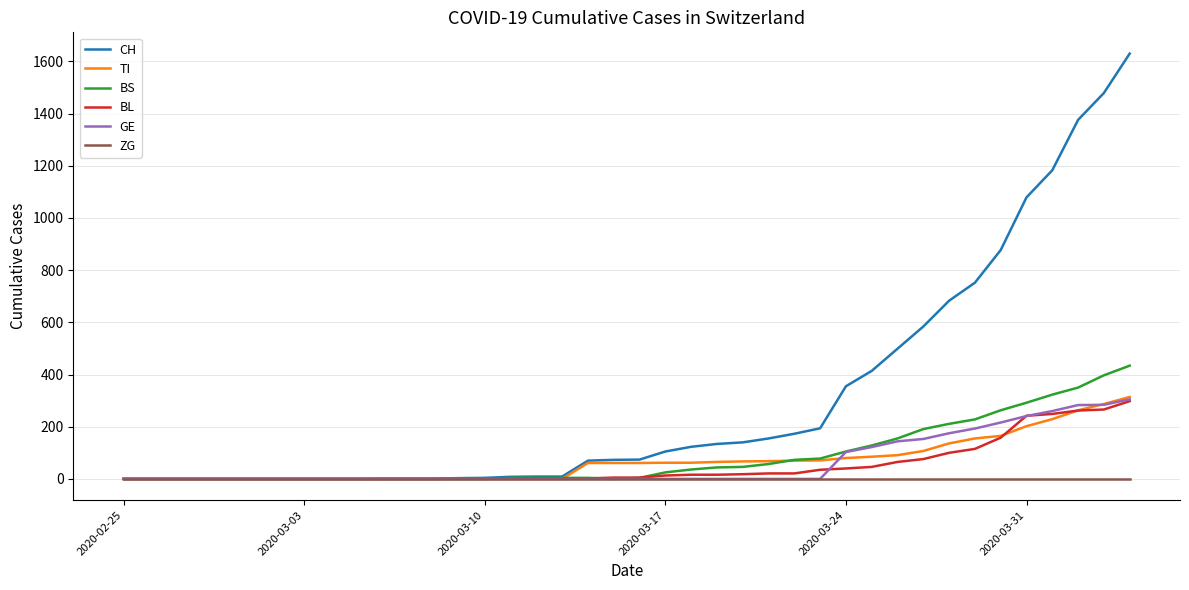

What is the difference between the second highest and minimum values in the CH series?

1479